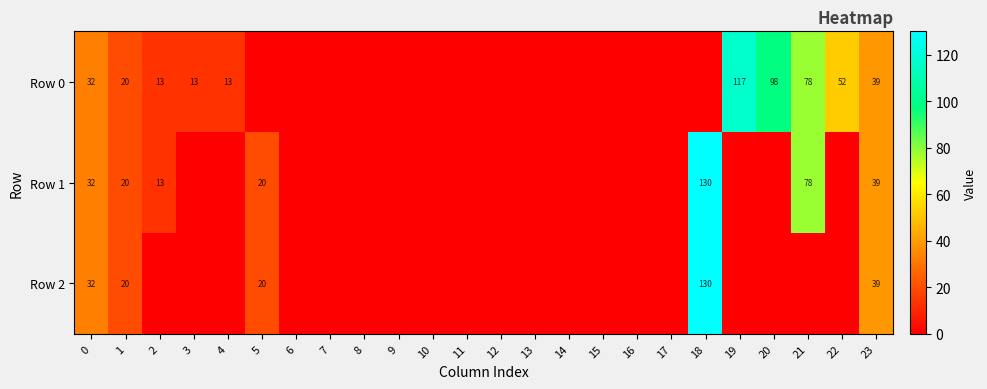

Between 18 and 3, which is larger?

3